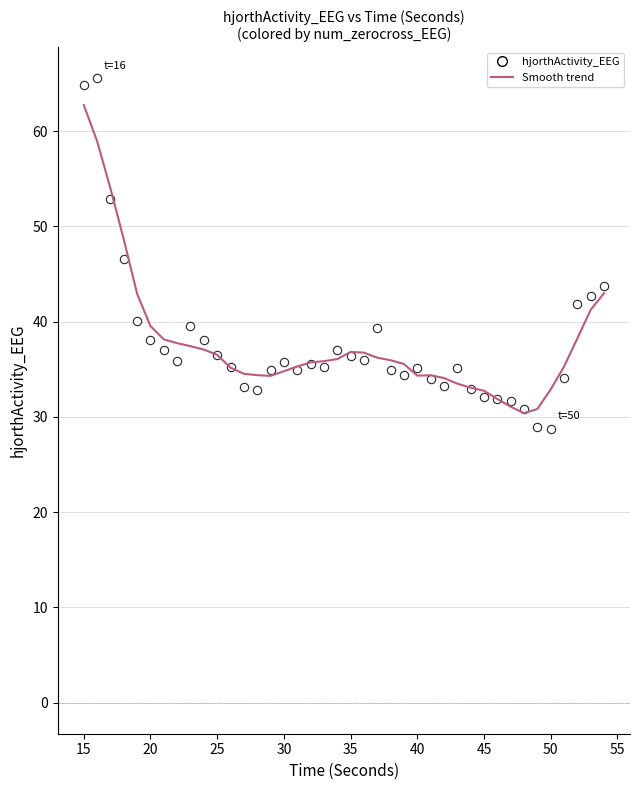

What is the greatest value displayed?

62.8